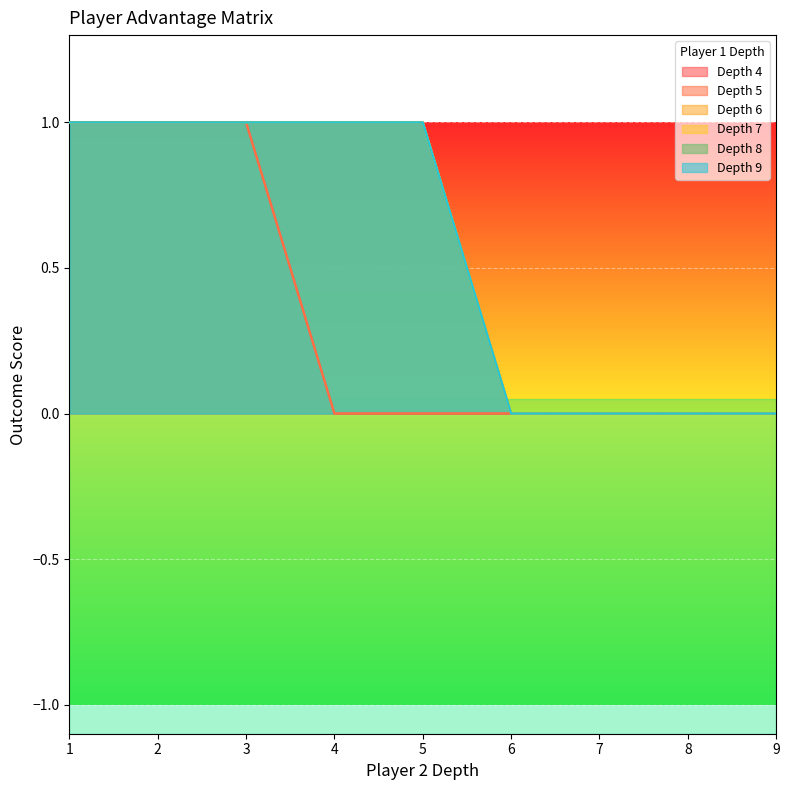

Which has a higher value, 6 or 5?

6